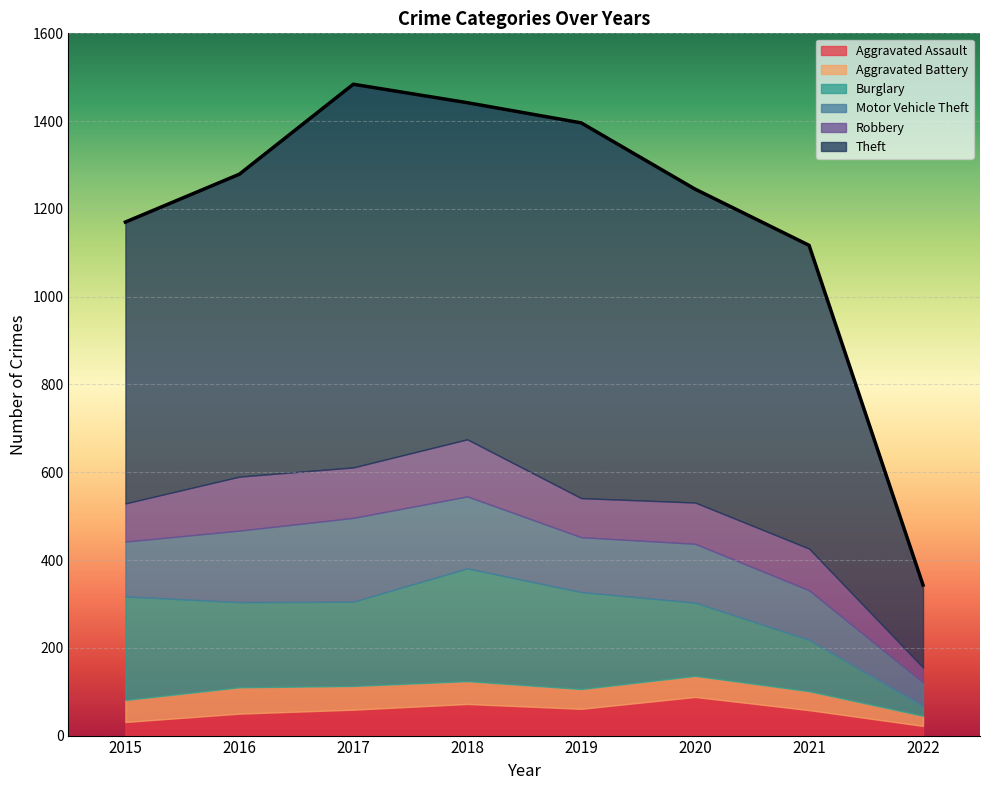

True or false: Theft and Robbery intersect in this chart.

False